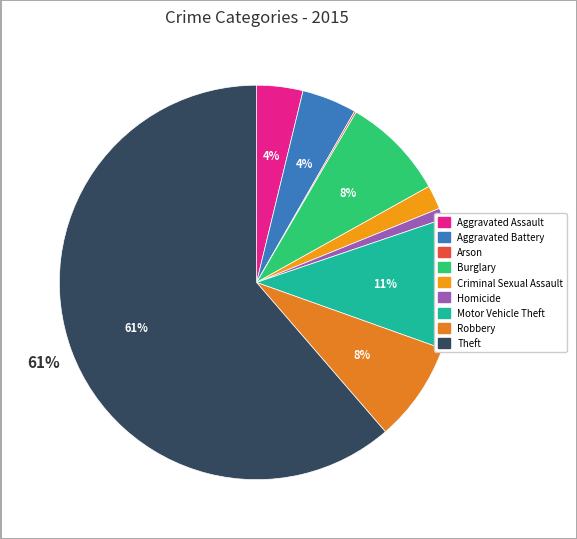

The Aggravated Battery slice represents 12% of the pie. True or false?

False